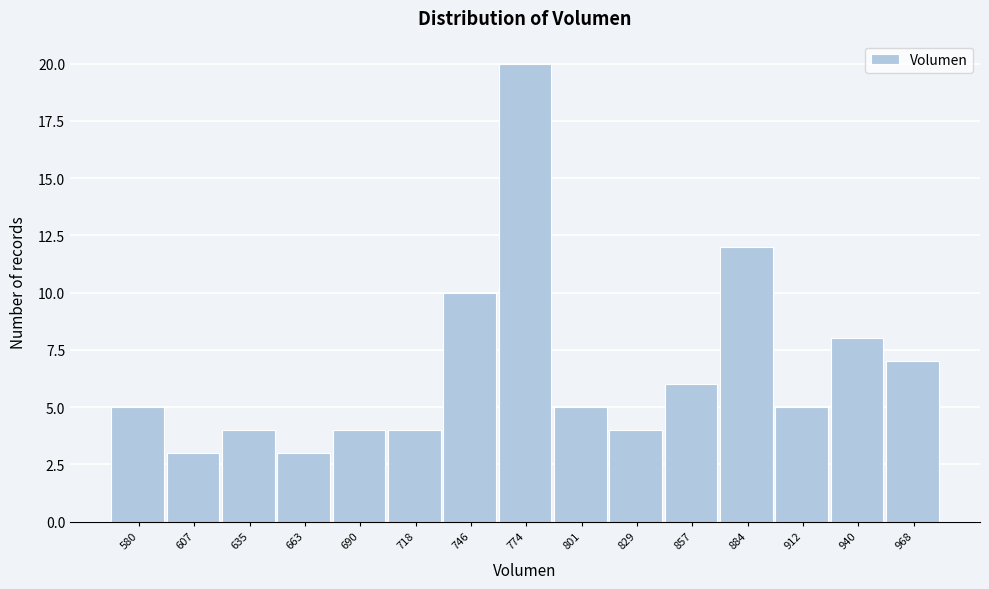

Reading left to right, list all the values displayed in this chart.

580=5	607=3	635=4	663=3	690=4	718=4	746=10	774=20	801=5	829=4	857=6	884=12	912=5	940=8	968=7